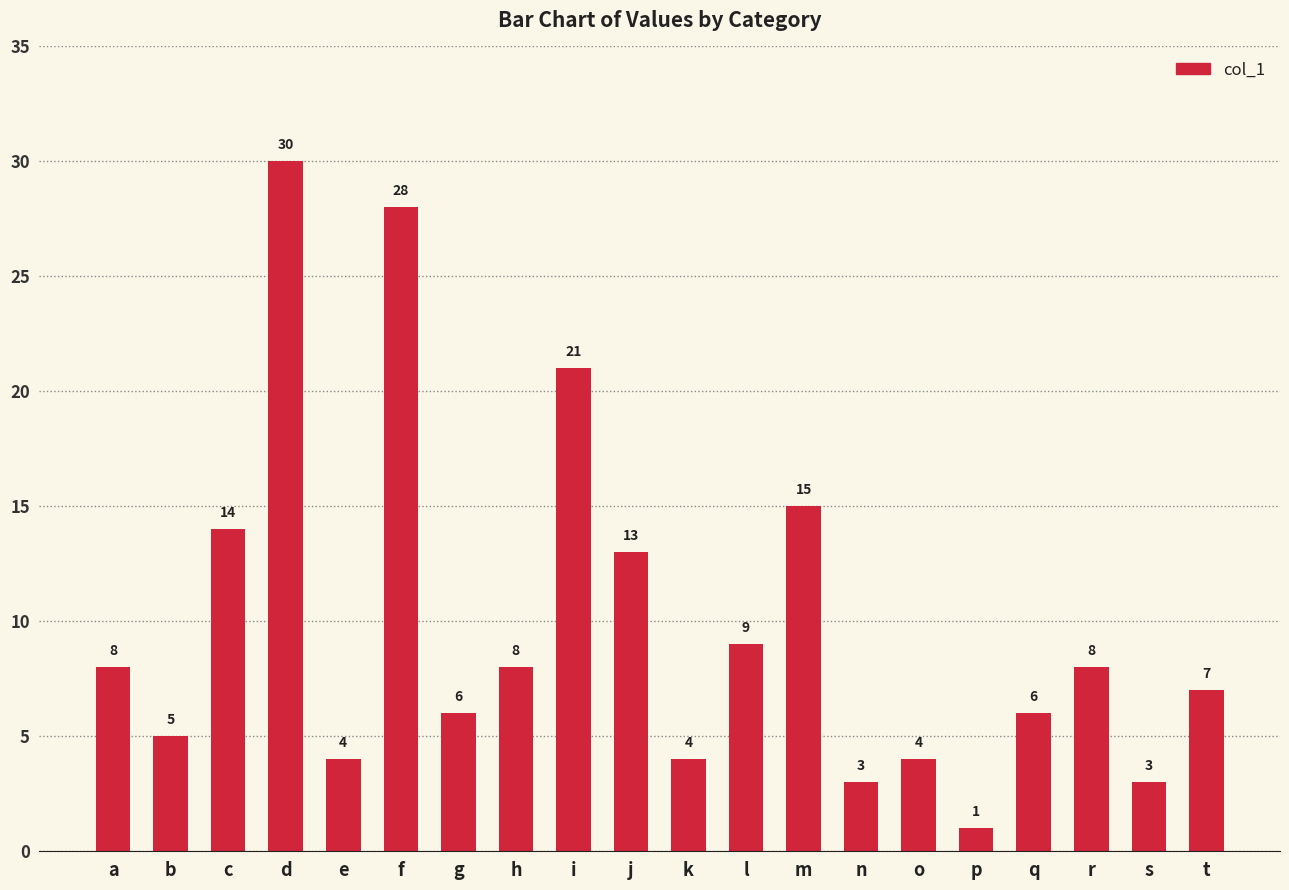

What is the sum of all values?

197